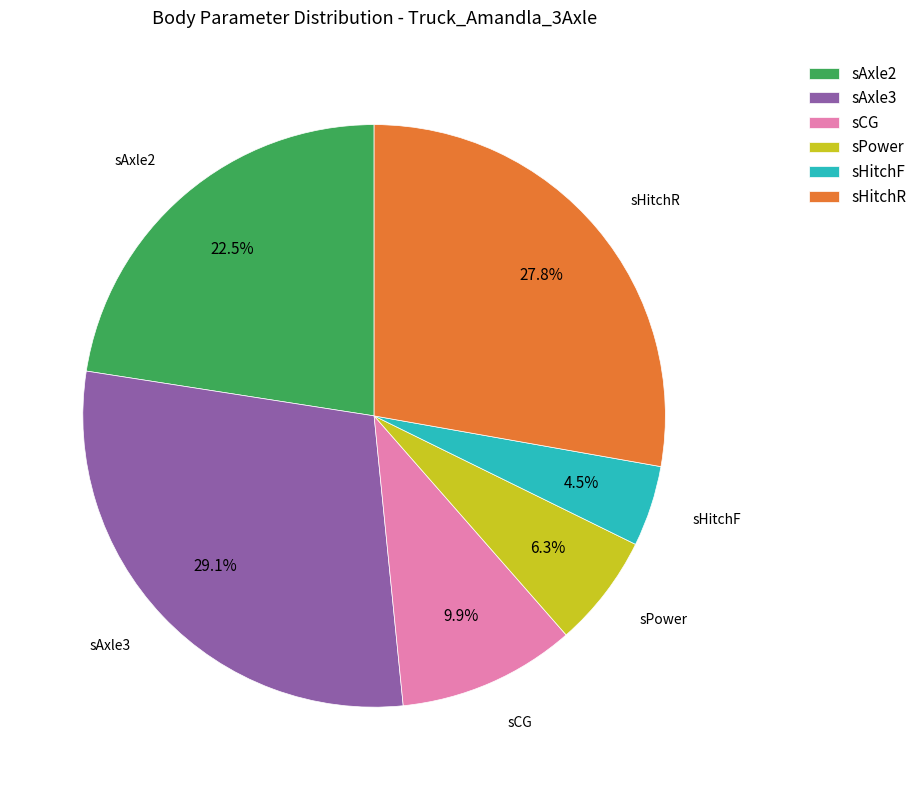

How many slices are in this pie chart?

6